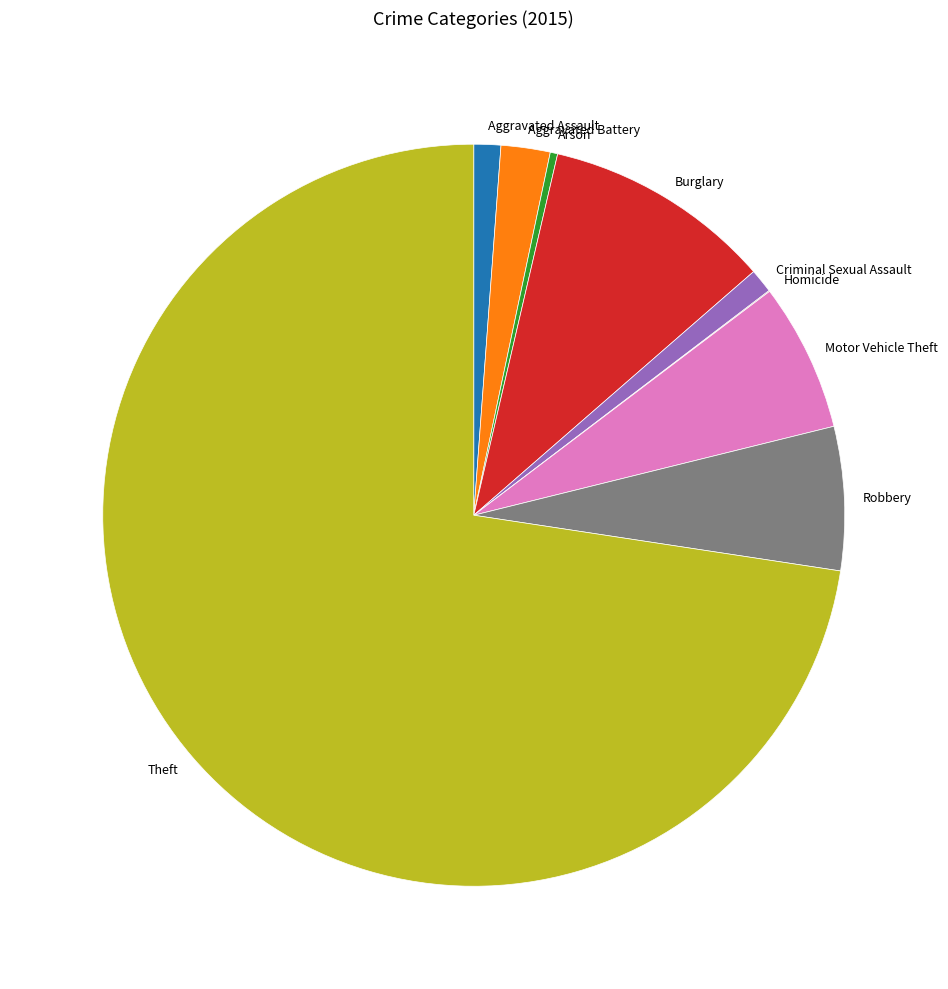

Is it true that Motor Vehicle Theft is 15% of the pie?

False